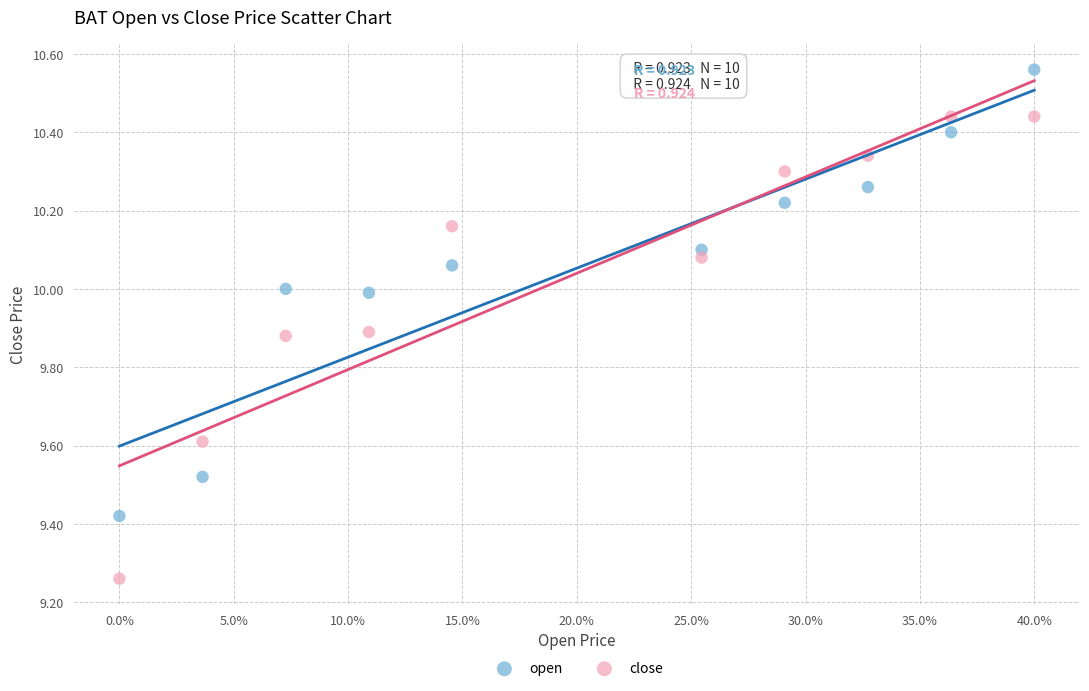

What is the X range (max minus min) for the scatter plot?

0.4